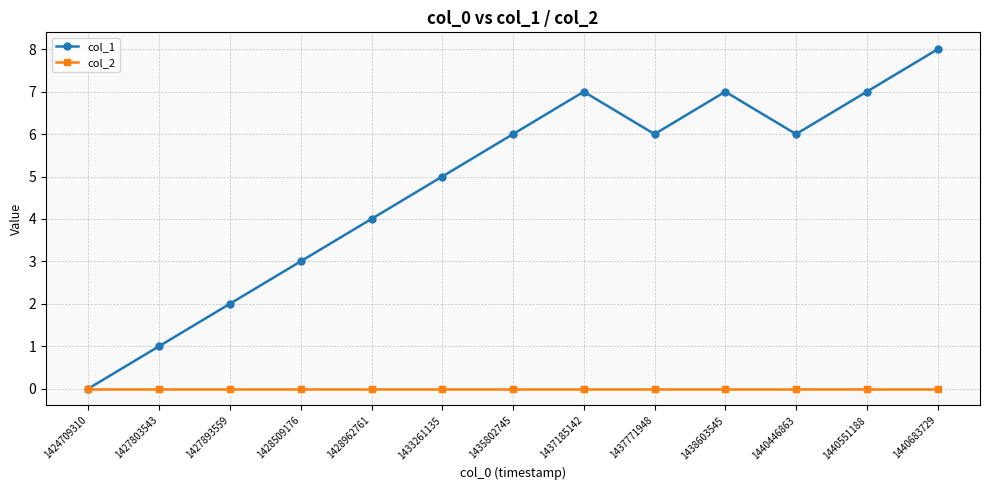

Reading left to right, list all the values displayed in this chart.

col_1: 0	1	2	3	4	5	6	7	6	7	6	7	8
col_2: 0	0	0	0	0	0	0	0	0	0	0	0	0